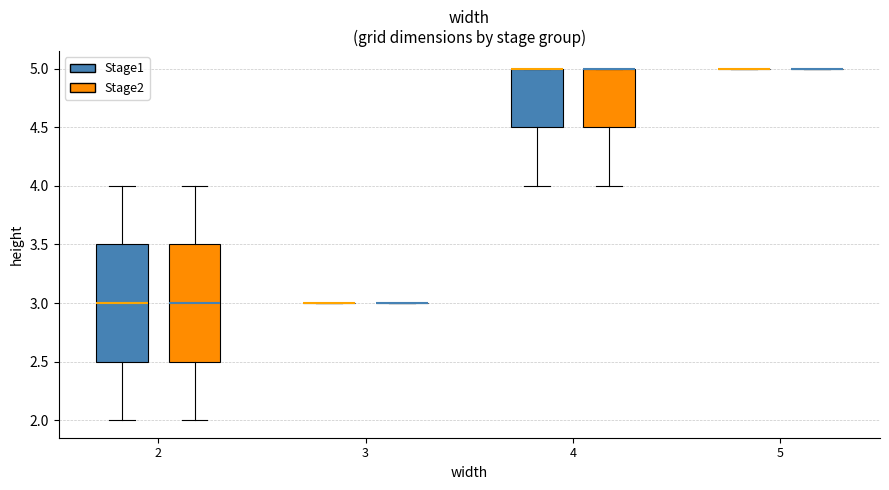

Reading left to right, transcribe this box plot: for each box, give where its median line is, the range the box spans, and where its two whiskers end, as read against the y-axis. The values are not printed on the chart, so give them approximately, as read against the axis.

2 (Stage1): median 3.0, box 2.5 to 3.5, whiskers 2.0 to 4.0
2 (Stage2): median 3.0, box 2.5 to 3.5, whiskers 2.0 to 4.0
3 (Stage1): box collapsed to a line at 3.0, whiskers 3.0 to 3.0
3 (Stage2): box collapsed to a line at 3.0, whiskers 3.0 to 3.0
4 (Stage1): median 5.0 (drawn on the box's upper edge), box 4.5 to 5.0, whiskers 4.0 to 5.0
4 (Stage2): median 5.0 (drawn on the box's upper edge), box 4.5 to 5.0, whiskers 4.0 to 5.0
5 (Stage1): box collapsed to a line at 5.0, whiskers 5.0 to 5.0
5 (Stage2): box collapsed to a line at 5.0, whiskers 5.0 to 5.0